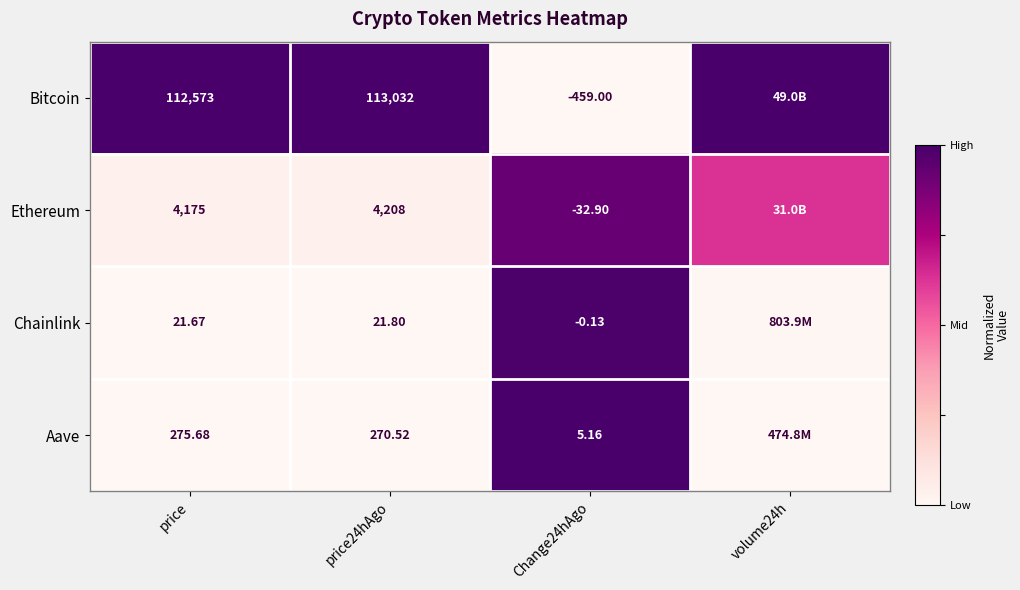

Is the value of Aave at price greater than the value of Ethereum at Change24hAgo?

Yes